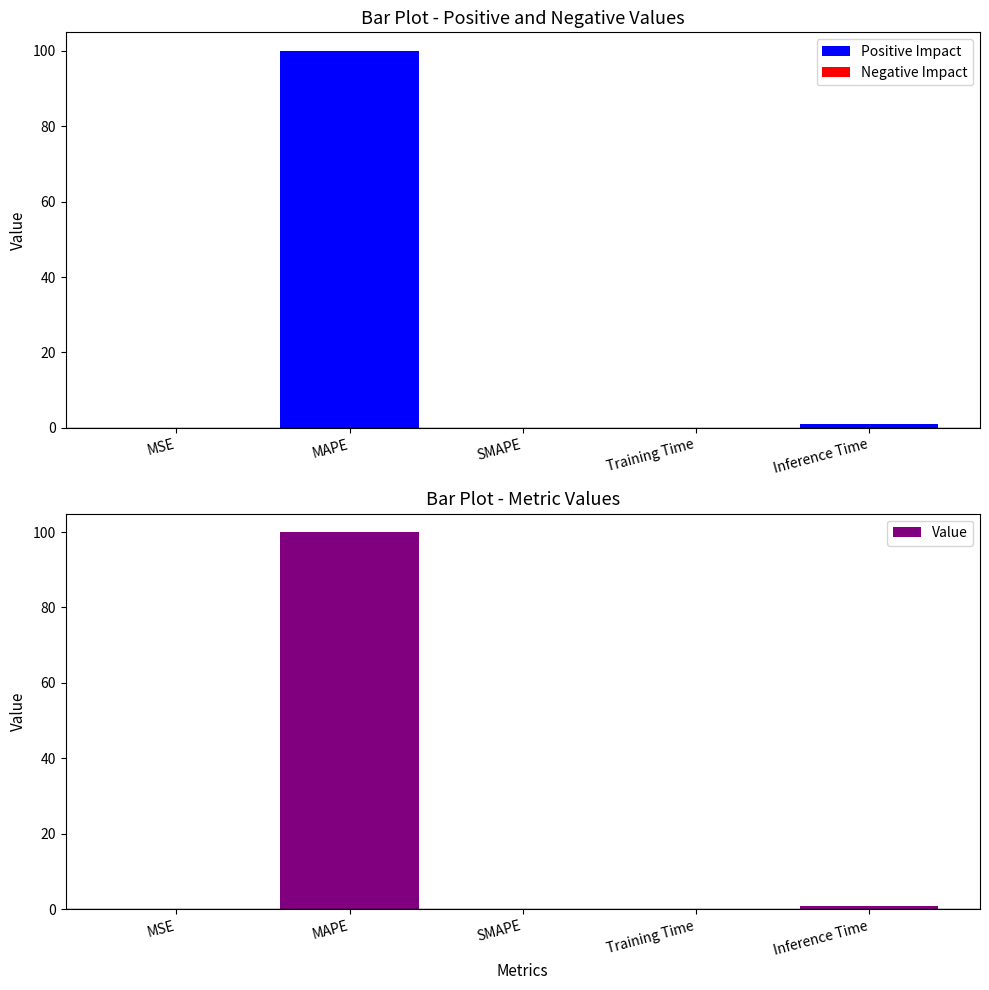

Rank the series at Training Time from lowest to highest value.

Negative Impact, Positive Impact, Value